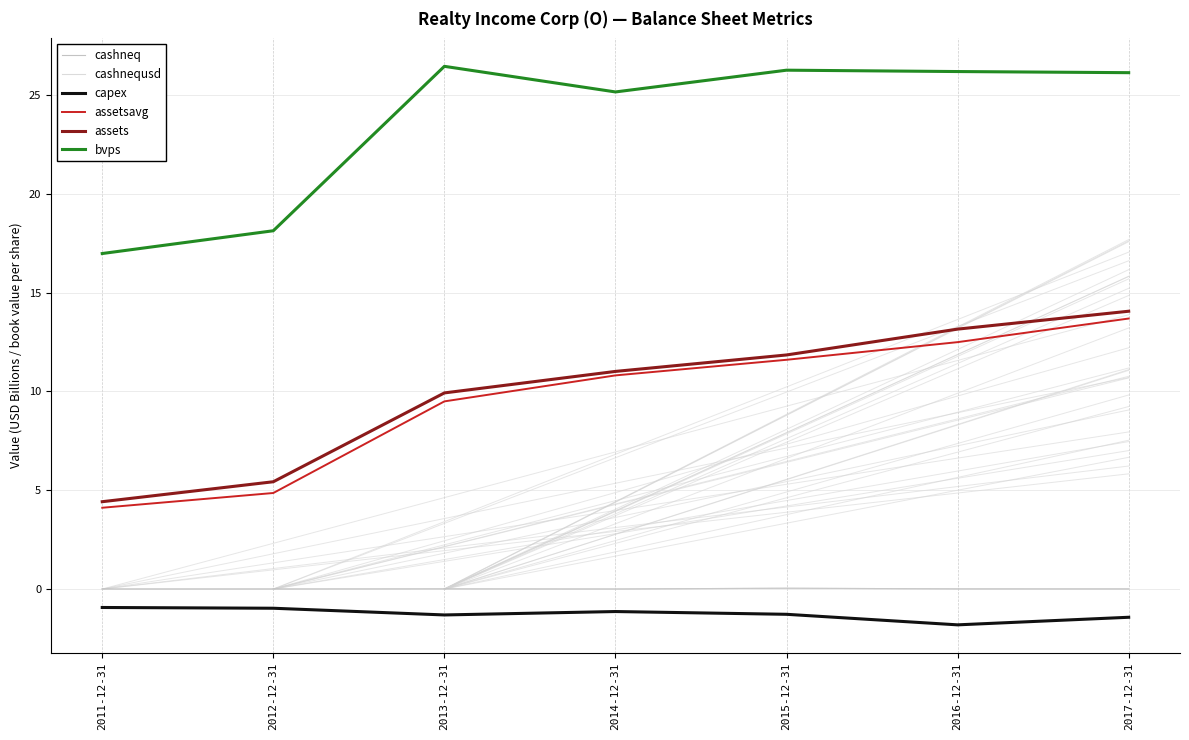

The capex series shows -1.4 at 2017-12-31. True or false?

True